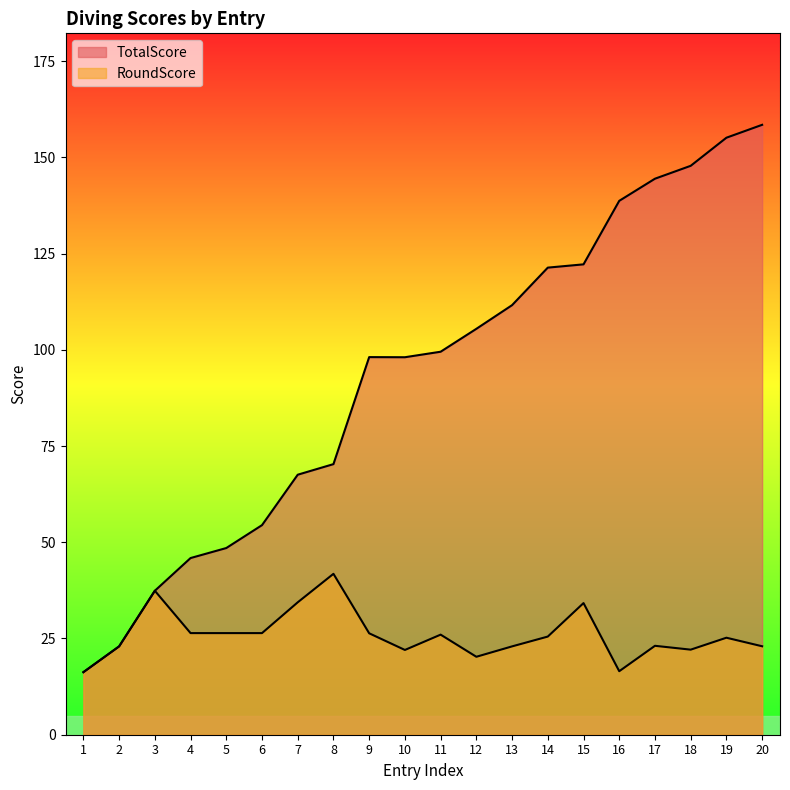

At which label does RoundScore first exceed 25?

3